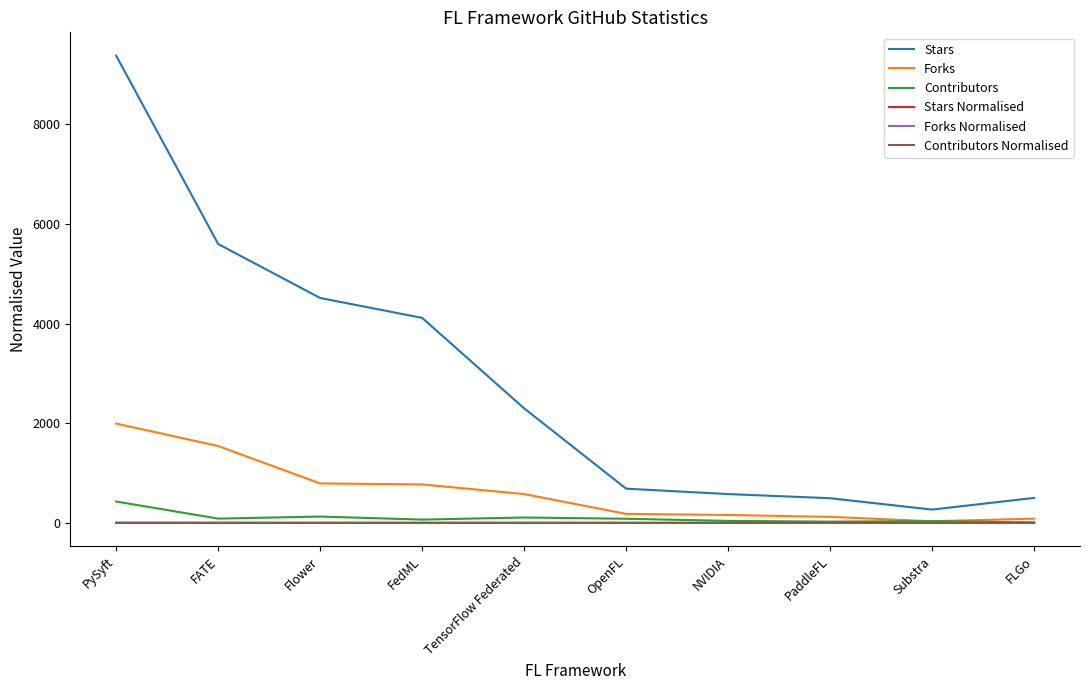

What are all the series names shown in the legend?

Stars, Forks, Contributors, Stars Normalised, Forks Normalised, Contributors Normalised